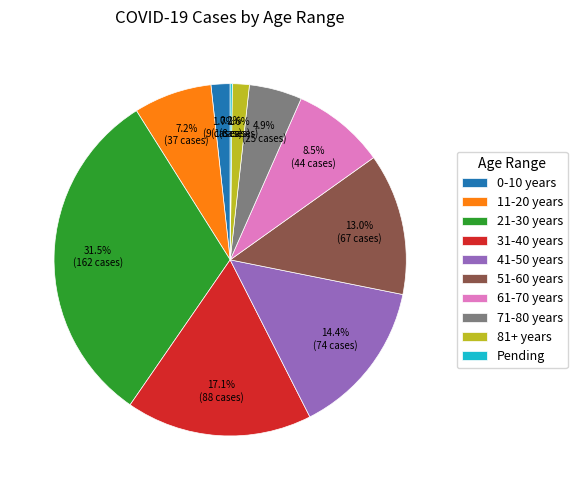

Approximately how many times larger is the value at 11-20 years compared to 61-70 years?

0.8